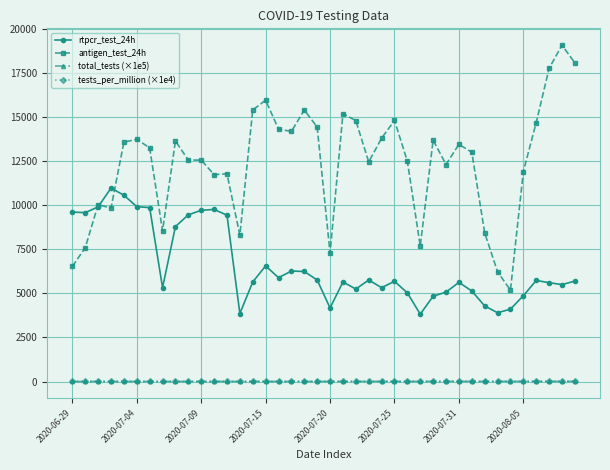

Which series has the largest range (max minus min)?

antigen_test_24h